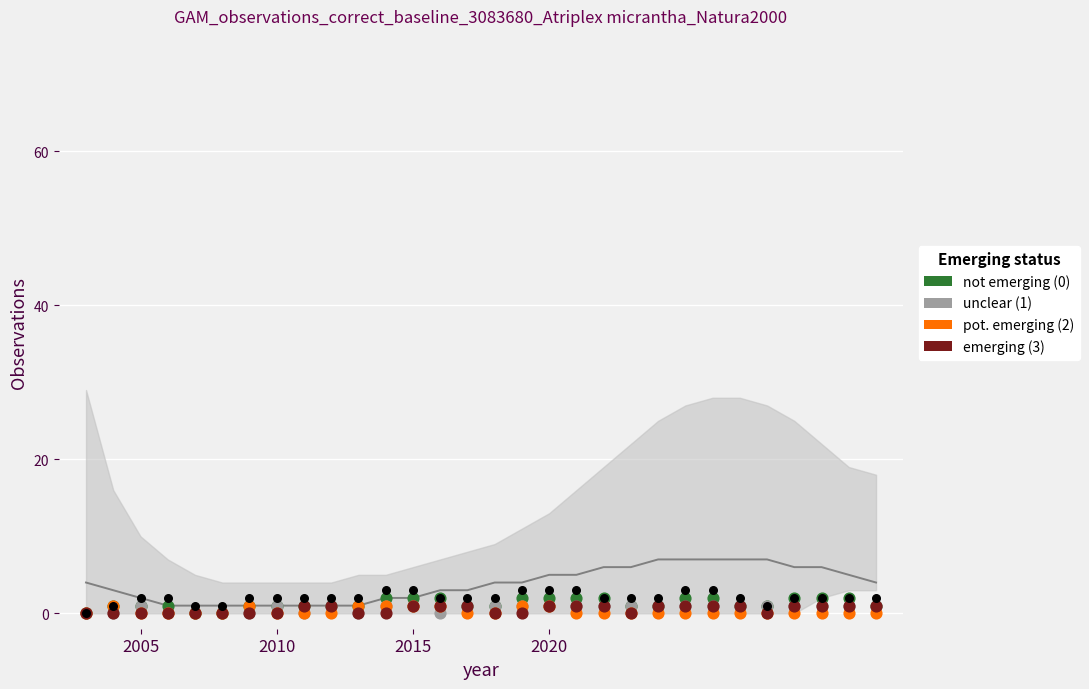

At how many categories does at least one series exceed 1?

12